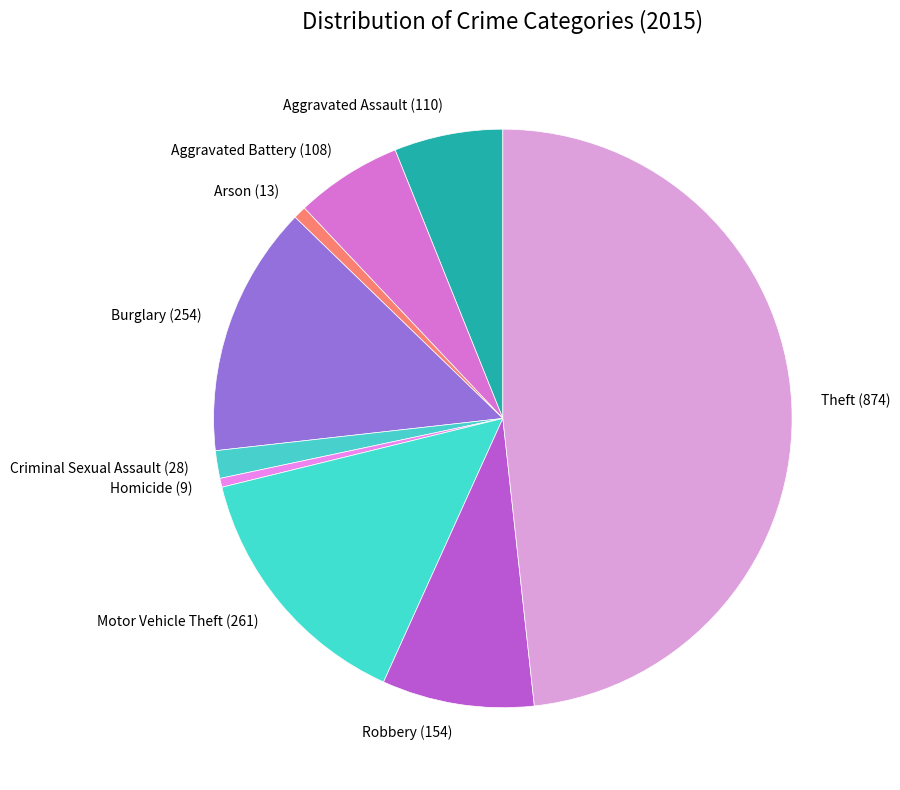

The Aggravated Assault (110) slice represents 6% of the pie. True or false?

True